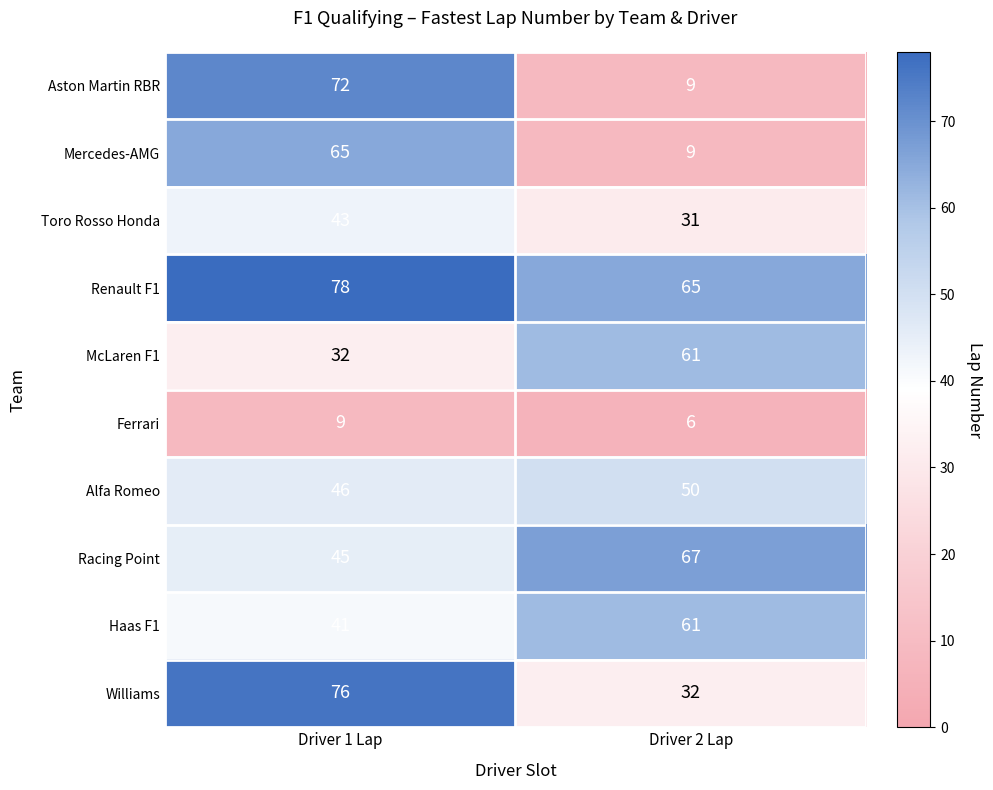

Which series changed the most between Driver 1 Lap and Driver 2 Lap?

Aston Martin RBR